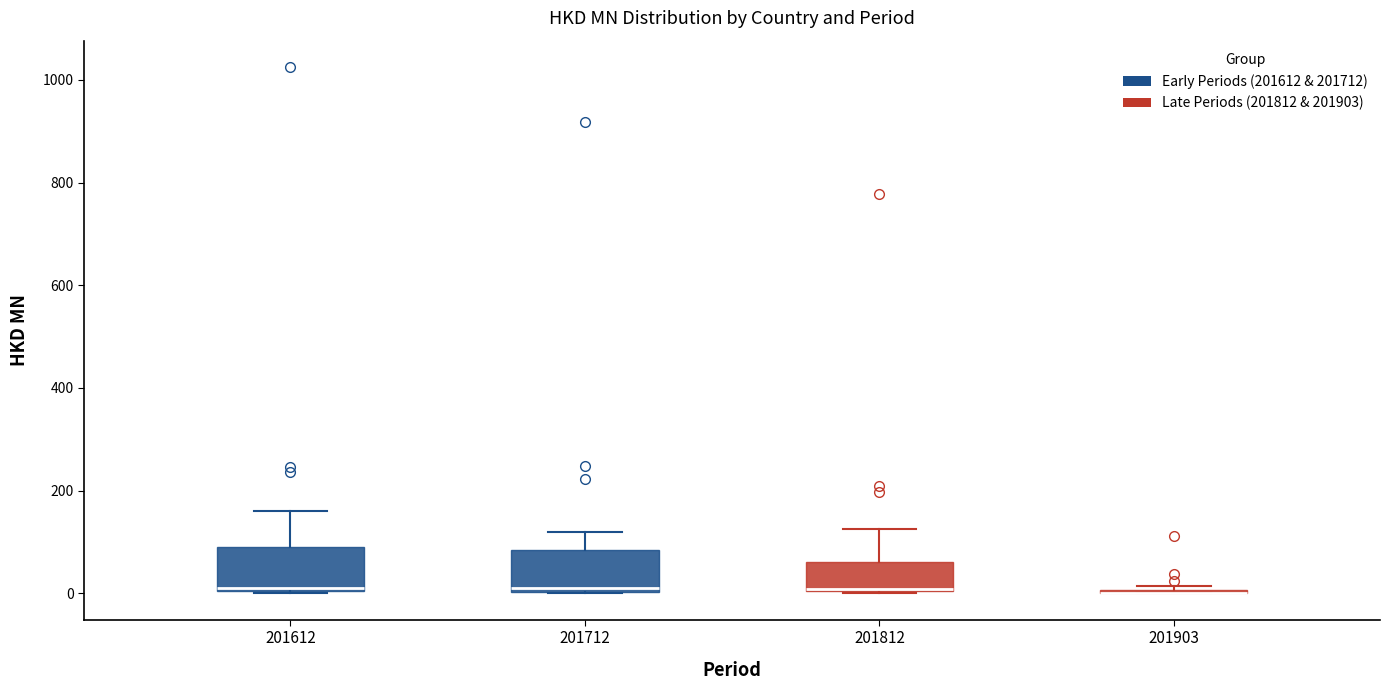

Reading left to right, read every box against the y-axis: the position of its median line, the range the box covers, and the ends of its whiskers. The values are not printed on the chart, so give them approximately, as read against the axis.

201612: median 20, box 0 to 80, whiskers 0 to 160
201712: median 20, box 0 to 80, whiskers 0 to 120
201812: median 0, box 0 to 60, whiskers 0 to 120
201903: box collapsed to a line at 0, whiskers 0 to 20